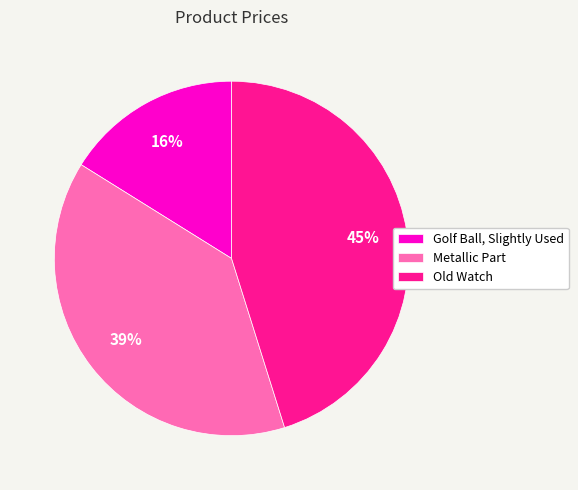

Does Golf Ball, Slightly Used account for over 50% of the chart?

No